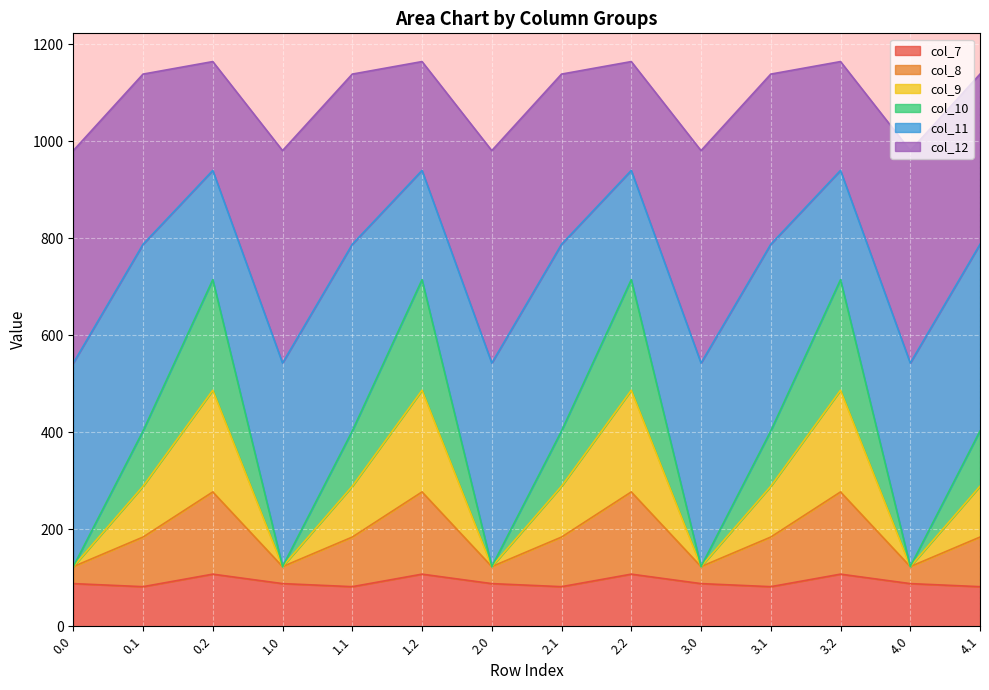

What is the total value across all series at 0.2?

1163.9